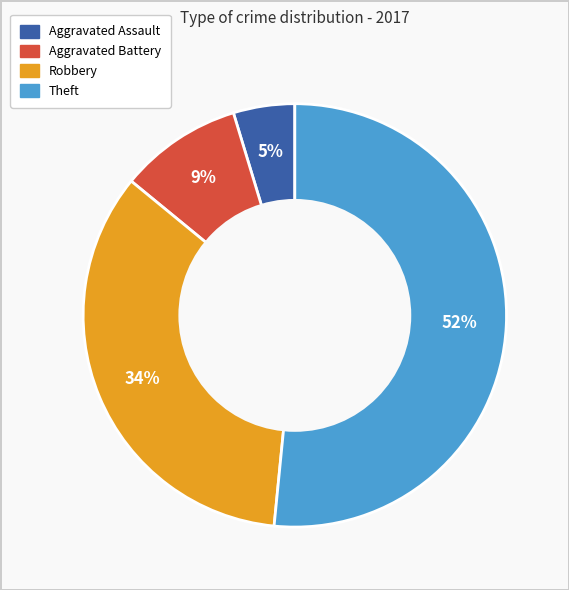

Between Aggravated Assault and Aggravated Battery, which is larger?

Aggravated Battery